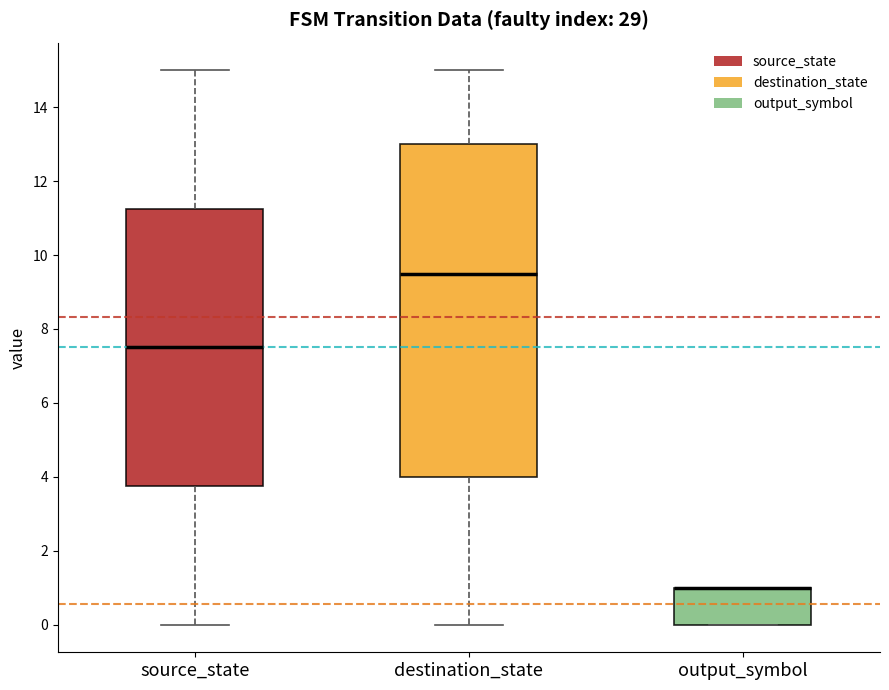

Reading left to right, transcribe this box plot: for each box, give where its median line is, the range the box spans, and where its two whiskers end, as read against the y-axis. The values are not printed on the chart, so give them approximately, as read against the axis.

source_state: median 7.6, box 3.8 to 11.2, whiskers 0.0 to 15.0
destination_state: median 9.6, box 4.0 to 13.0, whiskers 0.0 to 15.0
output_symbol: median 1.0 (drawn on the box's upper edge), box 0.0 to 1.0, whiskers 0.0 to 1.0